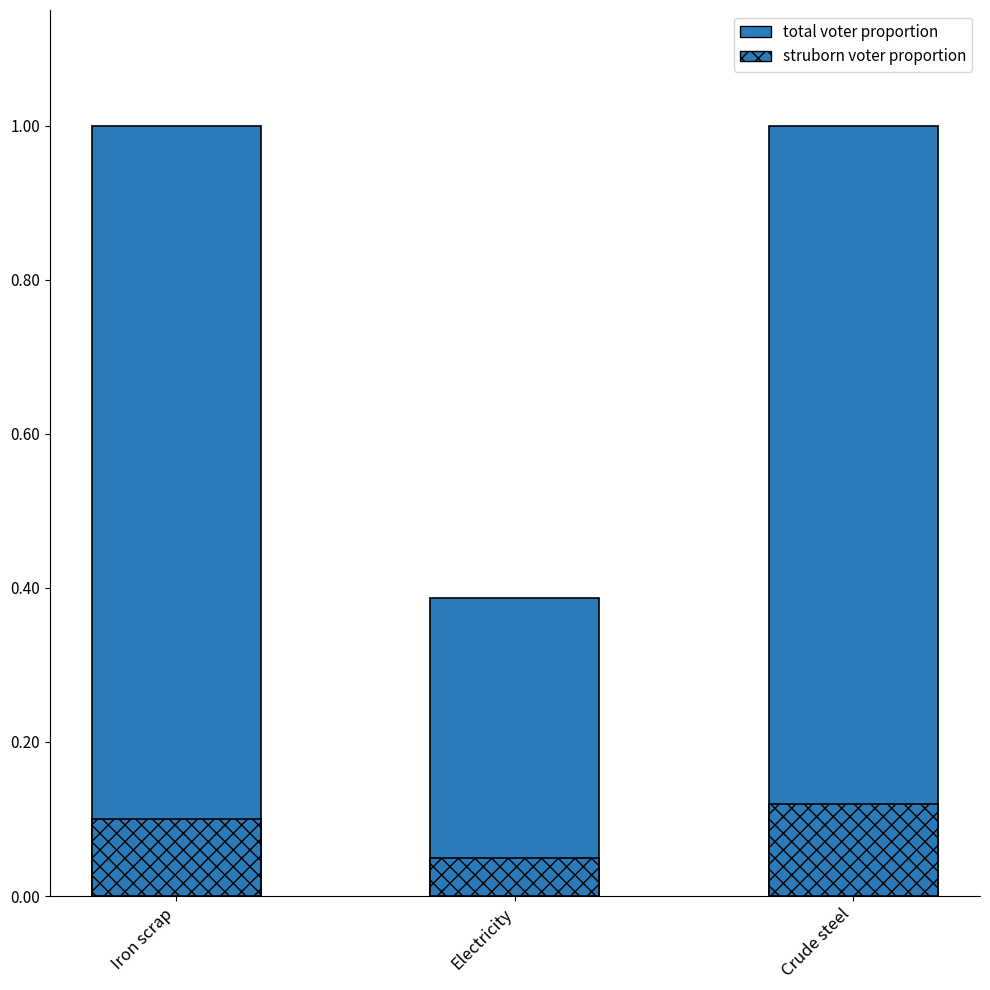

What is the value of the total voter proportion bar at the 1st from the left?

1.0